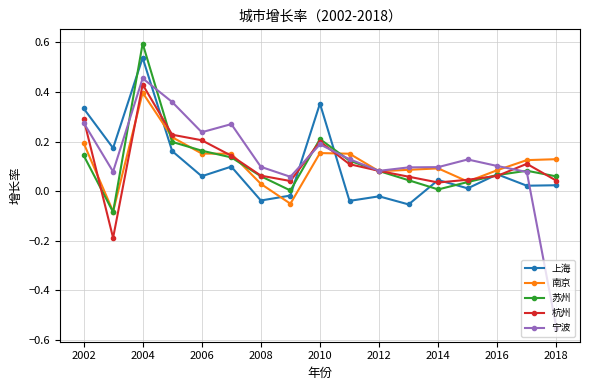

What is the maximum value shown in the chart?

0.6